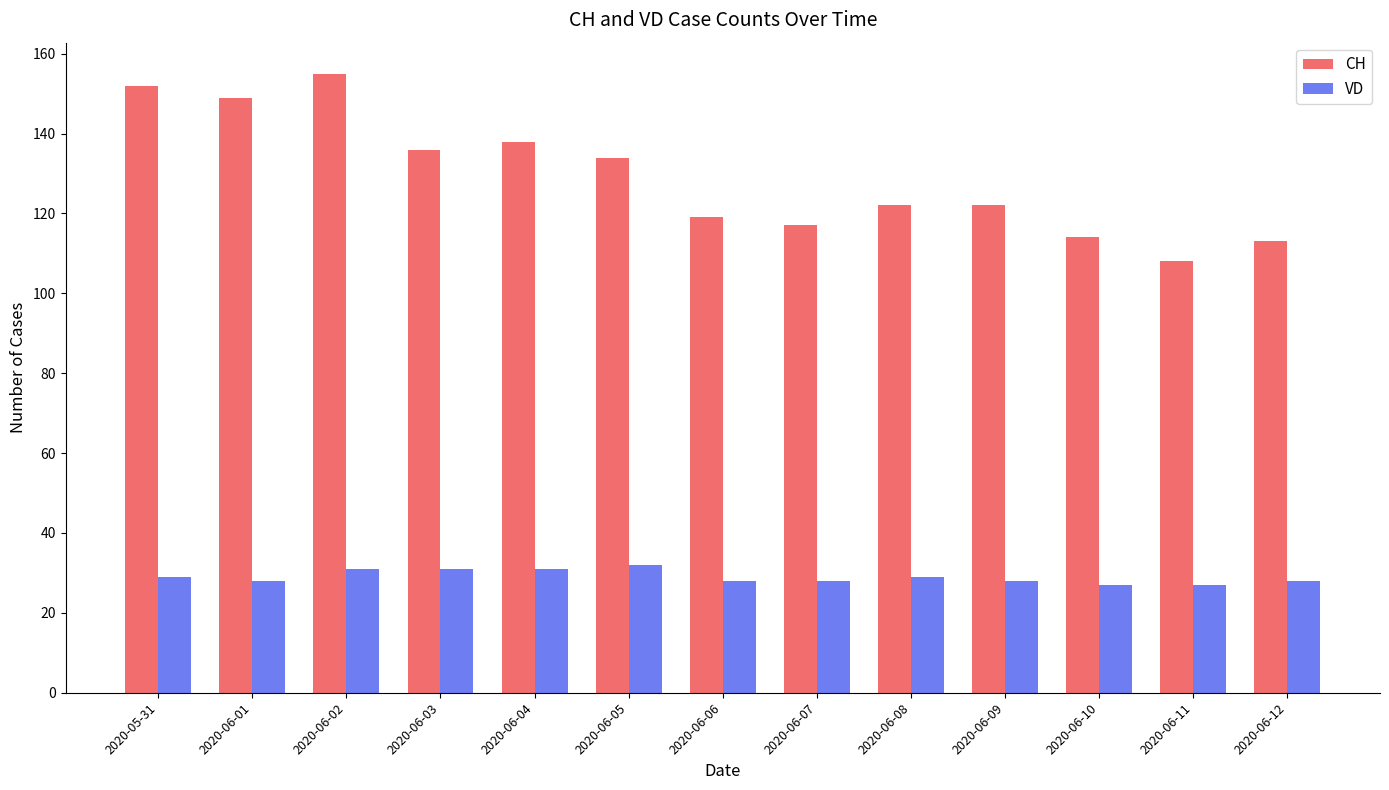

At how many categories does at least one series exceed 34?

13